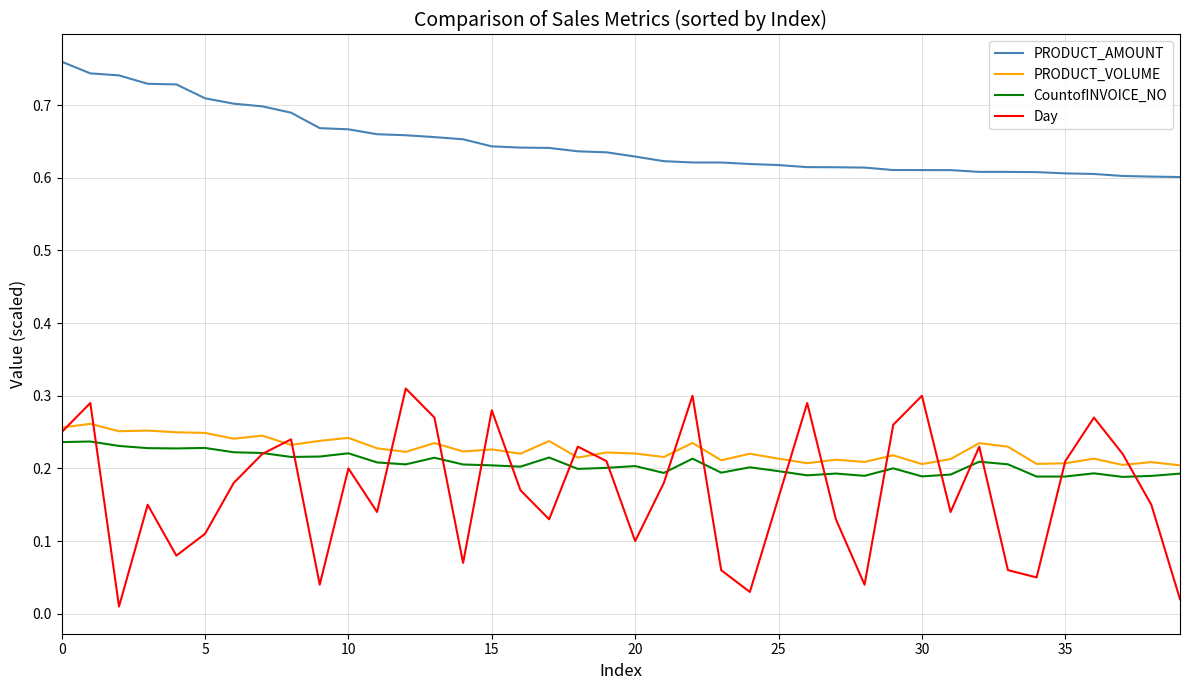

Which series has the largest total across all categories?

PRODUCT_AMOUNT